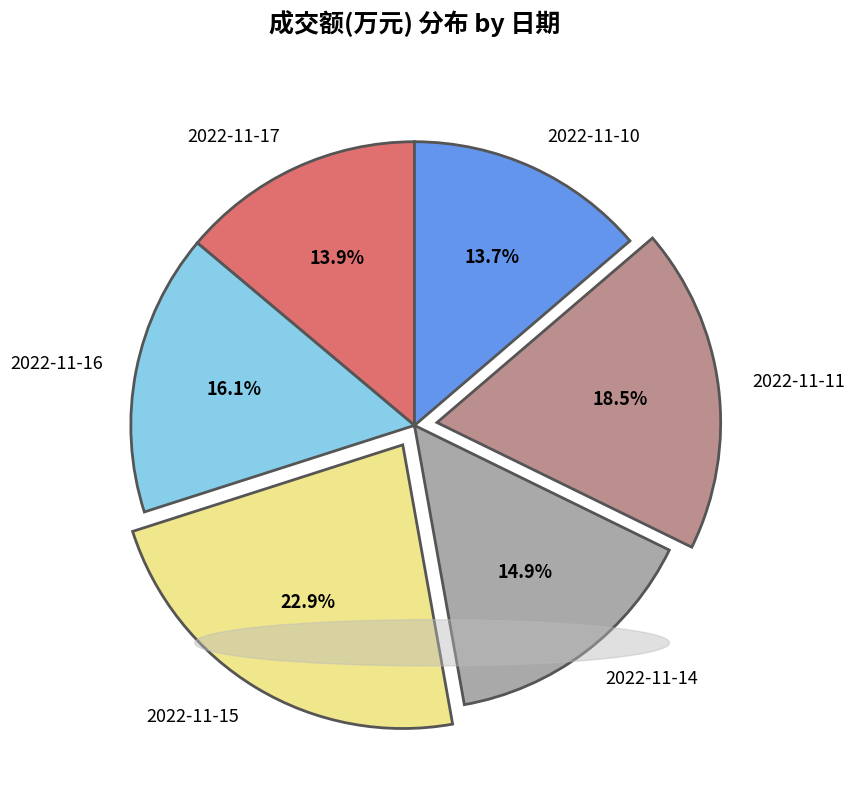

How many segments does this pie chart have?

6